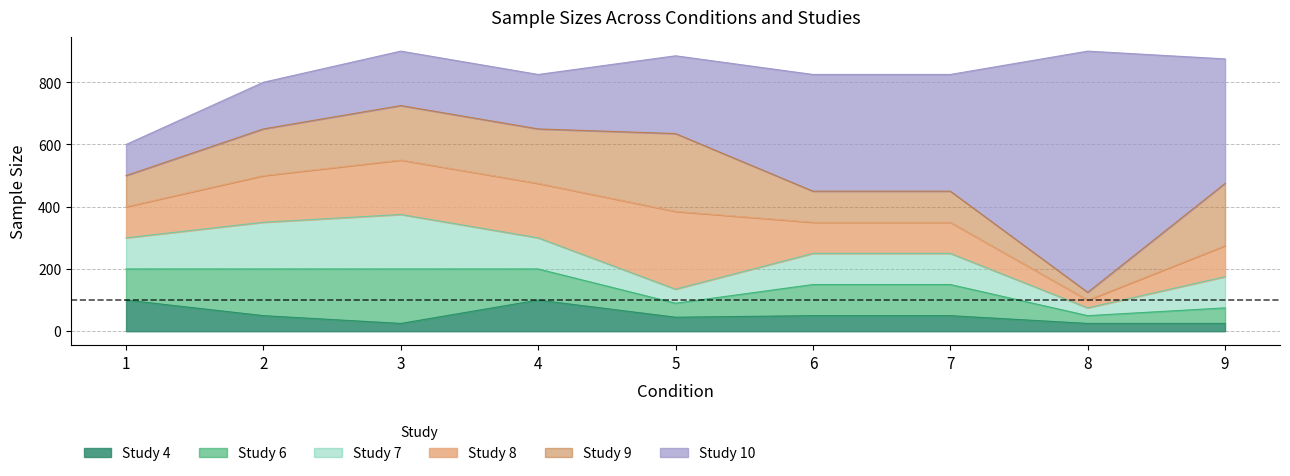

Reading right to left, transcribe all the data shown in this chart.

Study.4: 9=25	8=25	7=50	6=50	5=45	4=100	3=25	2=50	1=100
Study.6: 9=50	8=25	7=100	6=100	5=45	4=100	3=175	2=150	1=100
Study.7: 9=100	8=25	7=100	6=100	5=45	4=100	3=175	2=150	1=100
Study.8: 9=100	8=25	7=100	6=100	5=250	4=175	3=175	2=150	1=100
Study.9: 9=200	8=25	7=100	6=100	5=250	4=175	3=175	2=150	1=100
Study.10: 9=400	8=775	7=375	6=375	5=250	4=175	3=175	2=150	1=100